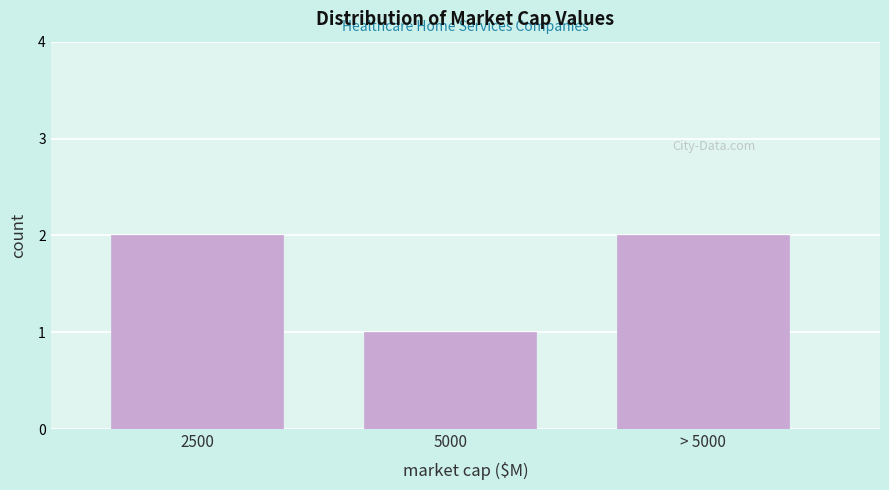

Reading right to left, what are all the values shown in this chart?

> 5000=2	5000=1	2500=2